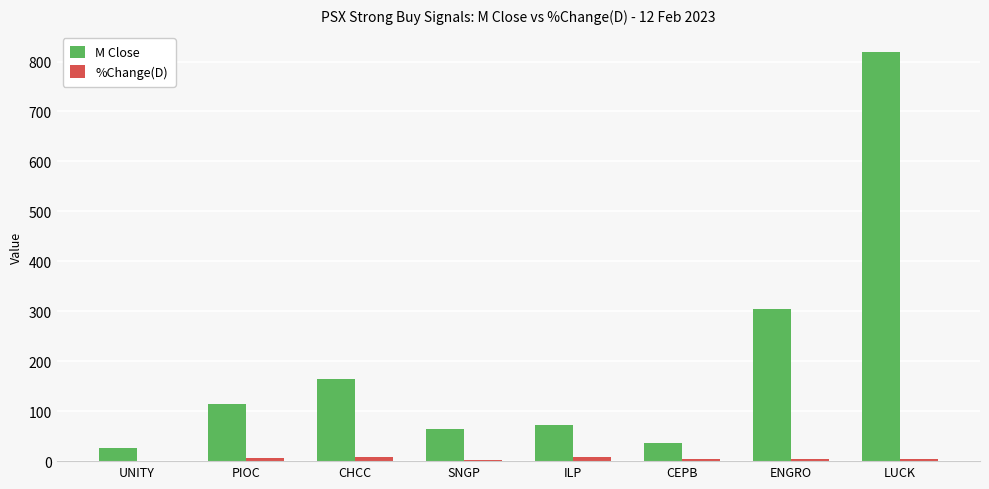

What is the maximum value shown in the chart?

818.5